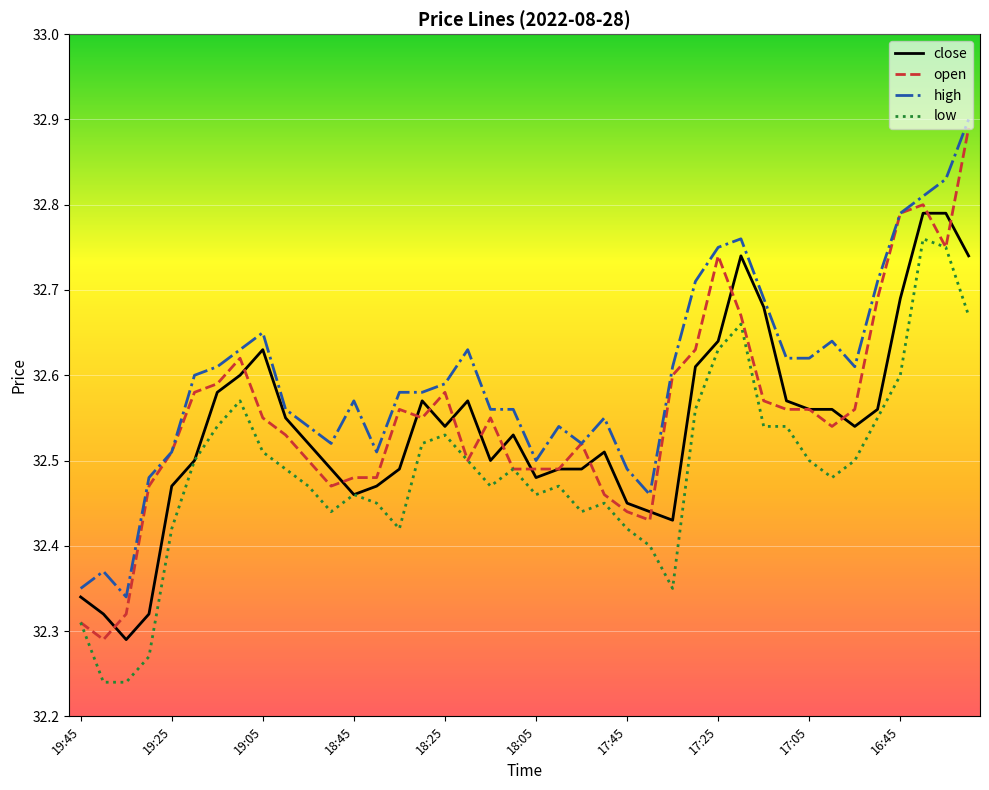

True or false: high and low intersect in this chart.

False